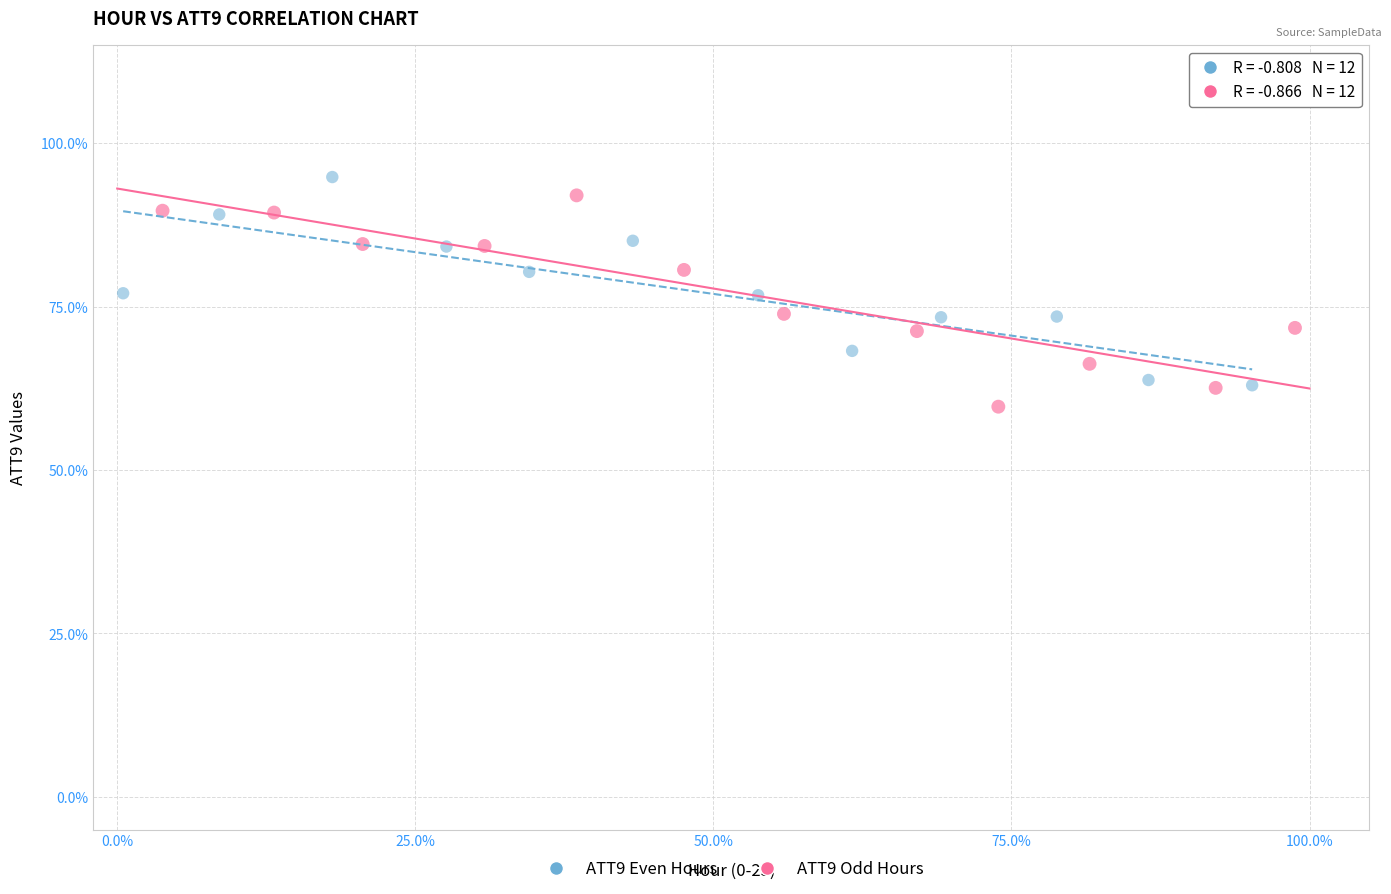

Which series reaches the maximum Y coordinate?

ATT9 Even Hours